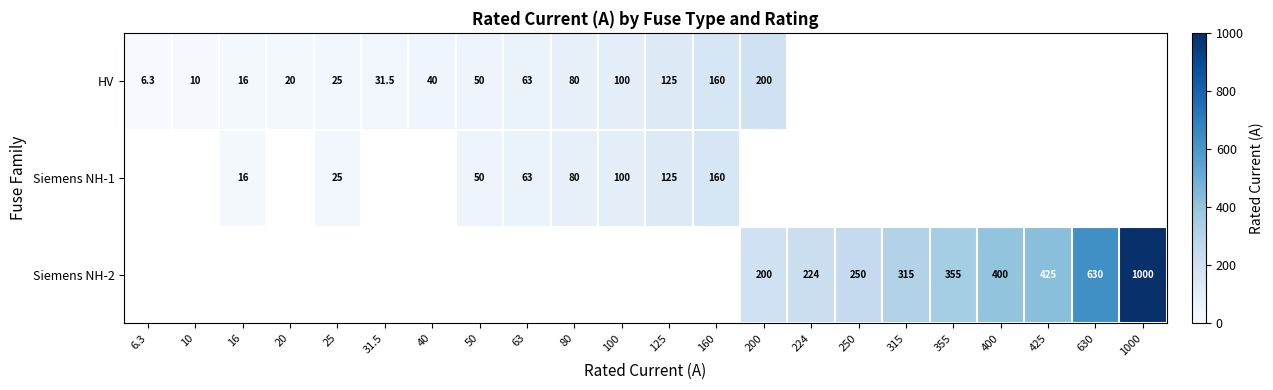

Is the value of HV at 125 greater than the value of Siemens NH-2 at 315?

No